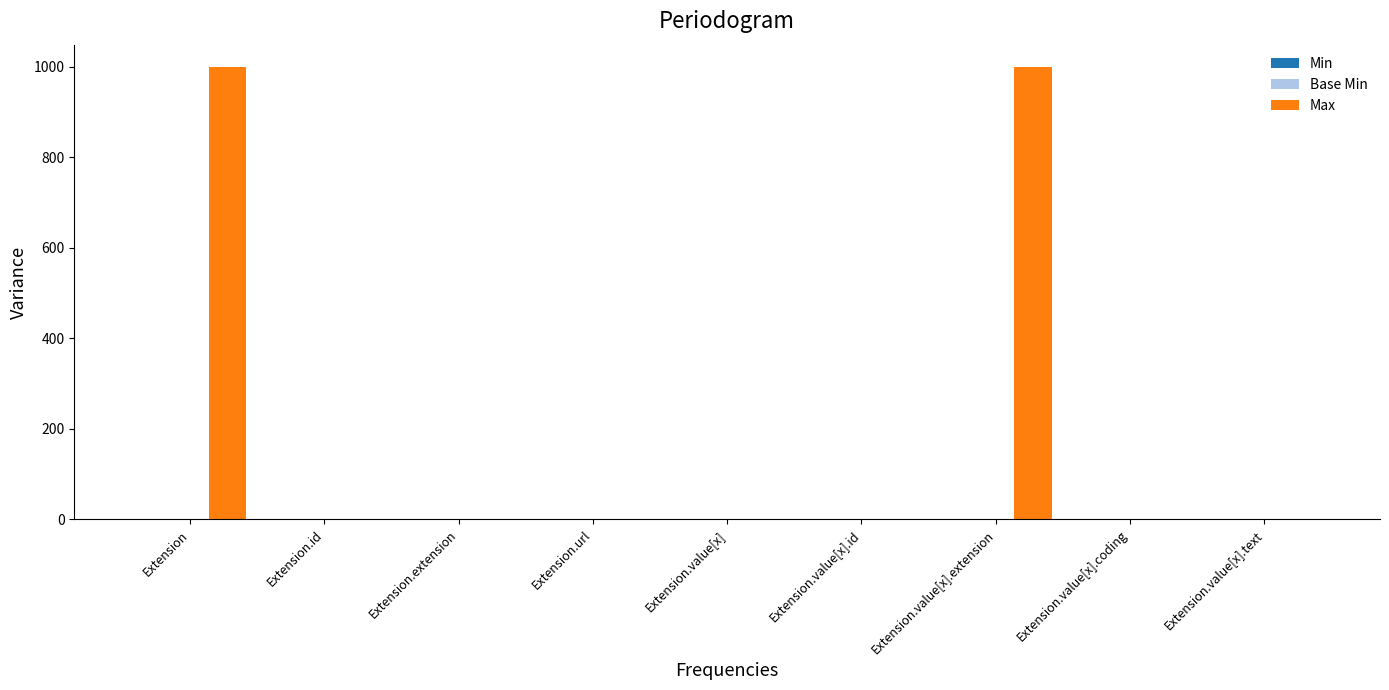

Between Extension and Extension.value[x].id, which series saw the biggest shift?

Max